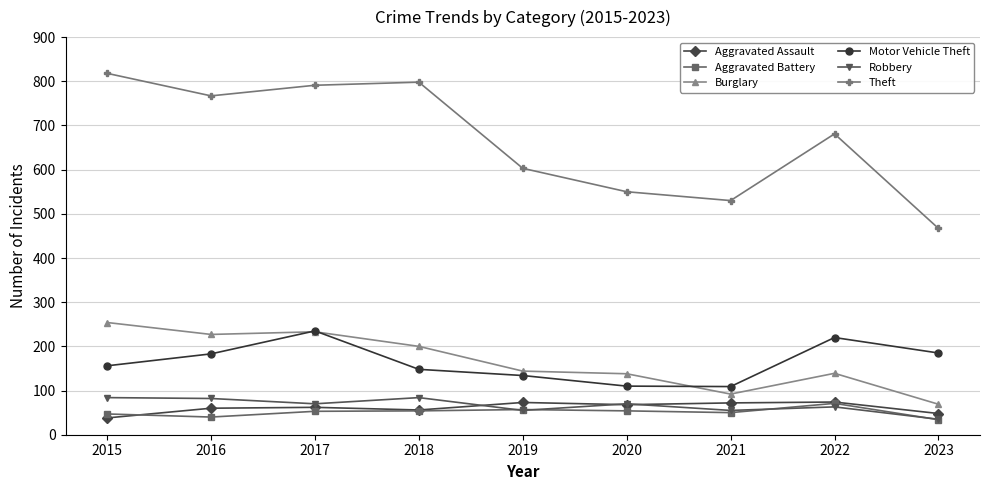

What is the difference between the highest and lowest values at 2022?

618